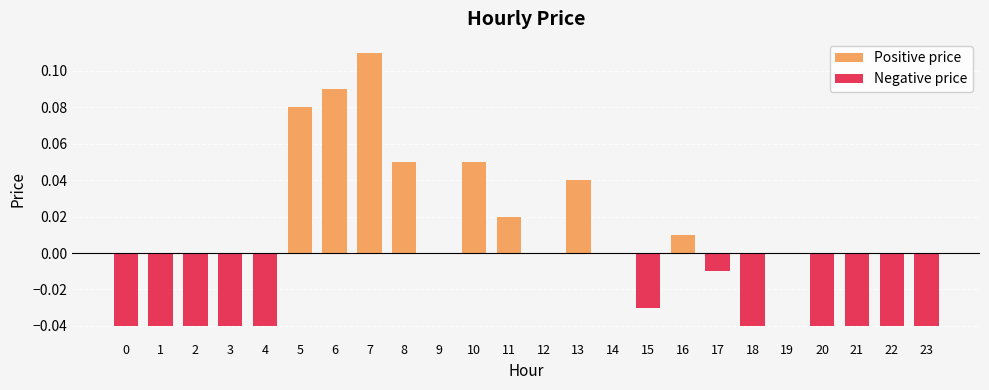

List the labels in order of Negative price value, smallest first.

0, 1, 2, 3, 4, 18, 20, 21, 22, 23, 15, 17, 5, 6, 7, 8, 9, 10, 11, 12, 13, 14, 16, 19